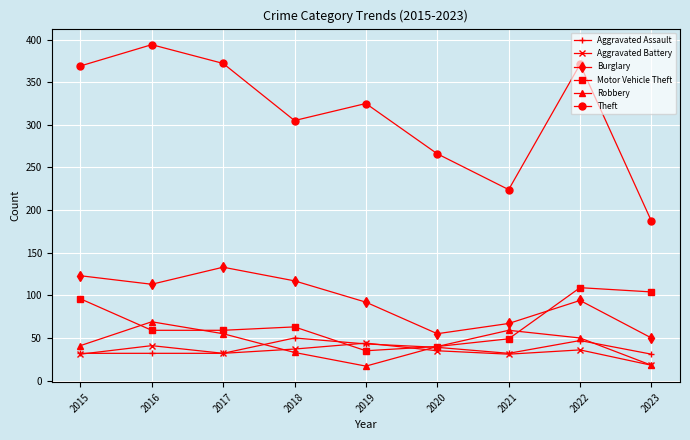

What is the approximate value of Motor Vehicle Theft at 2021?

49